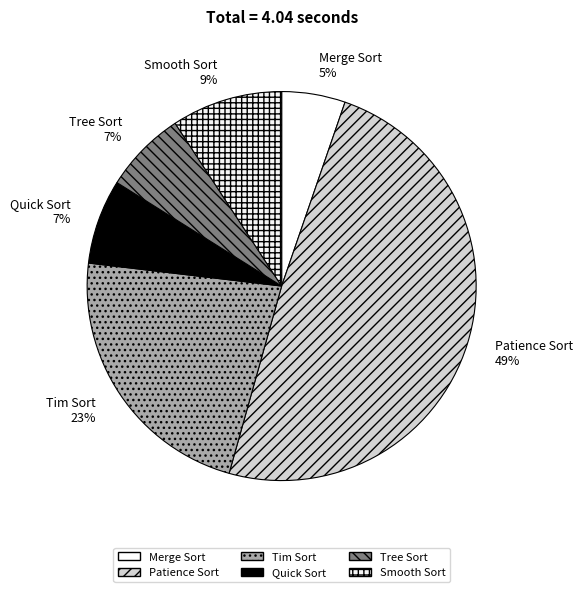

Which category has the biggest portion of the pie?

Patience Sort